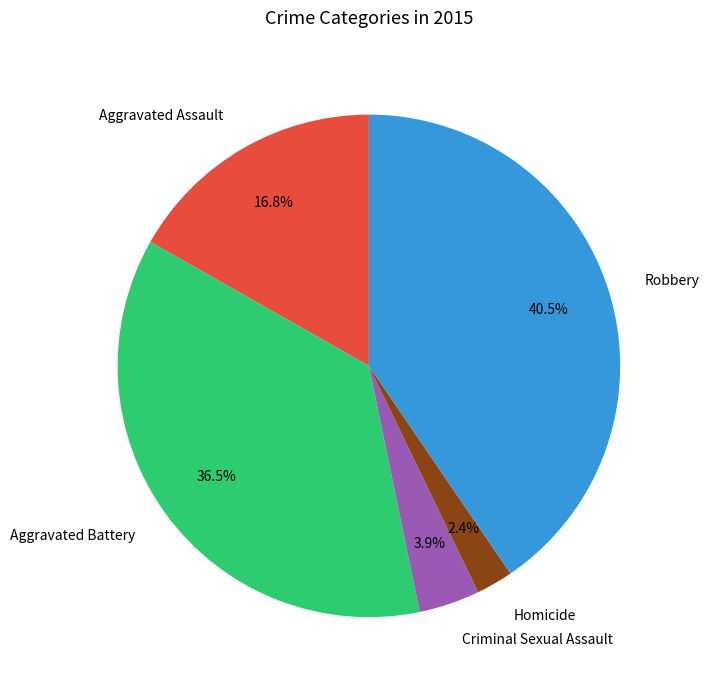

To the nearest percent, what is the average slice percentage?

20%